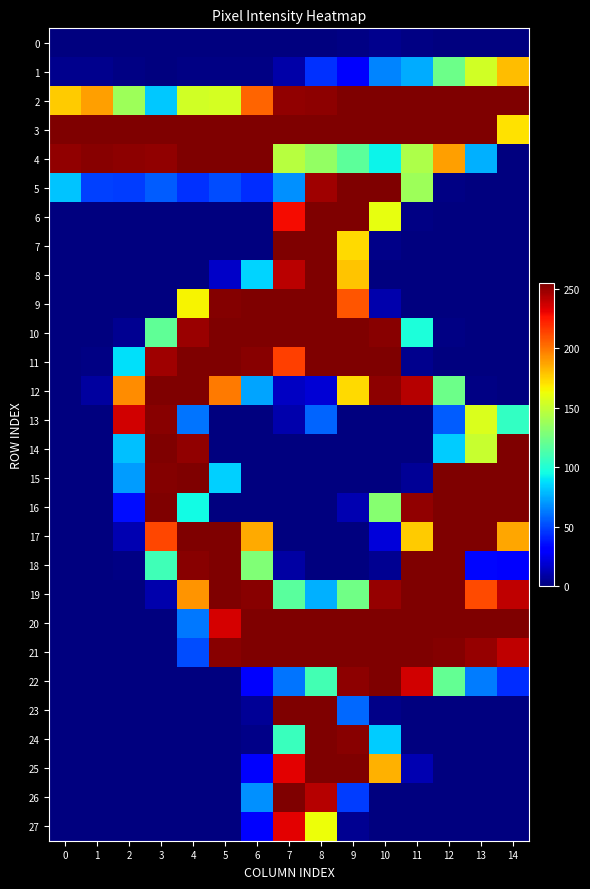

Count the number of categories in the chart.

15